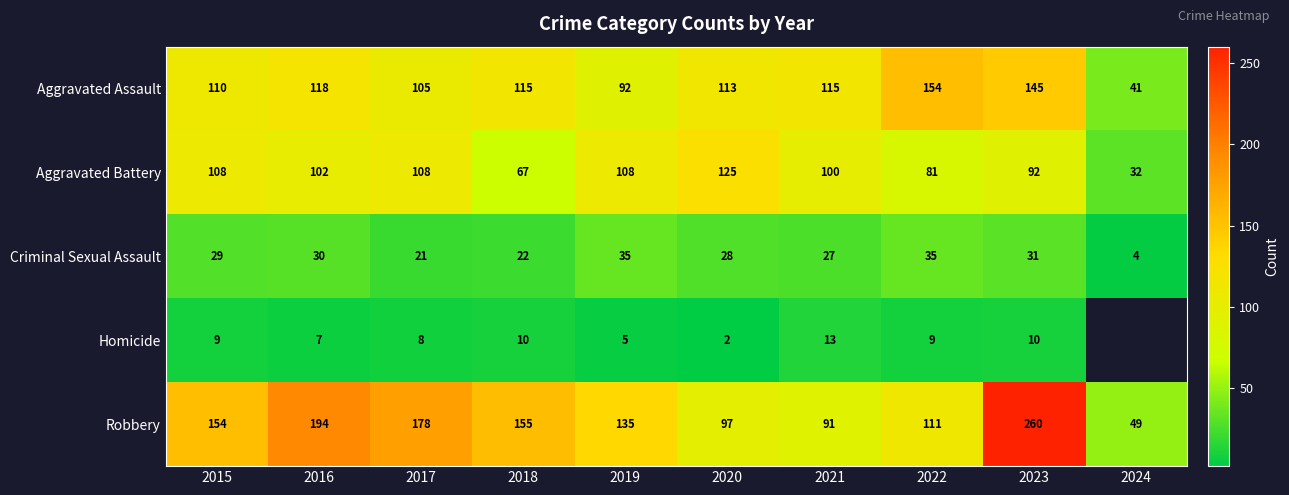

Is it true that Aggravated Battery equals 155 at 2016?

False